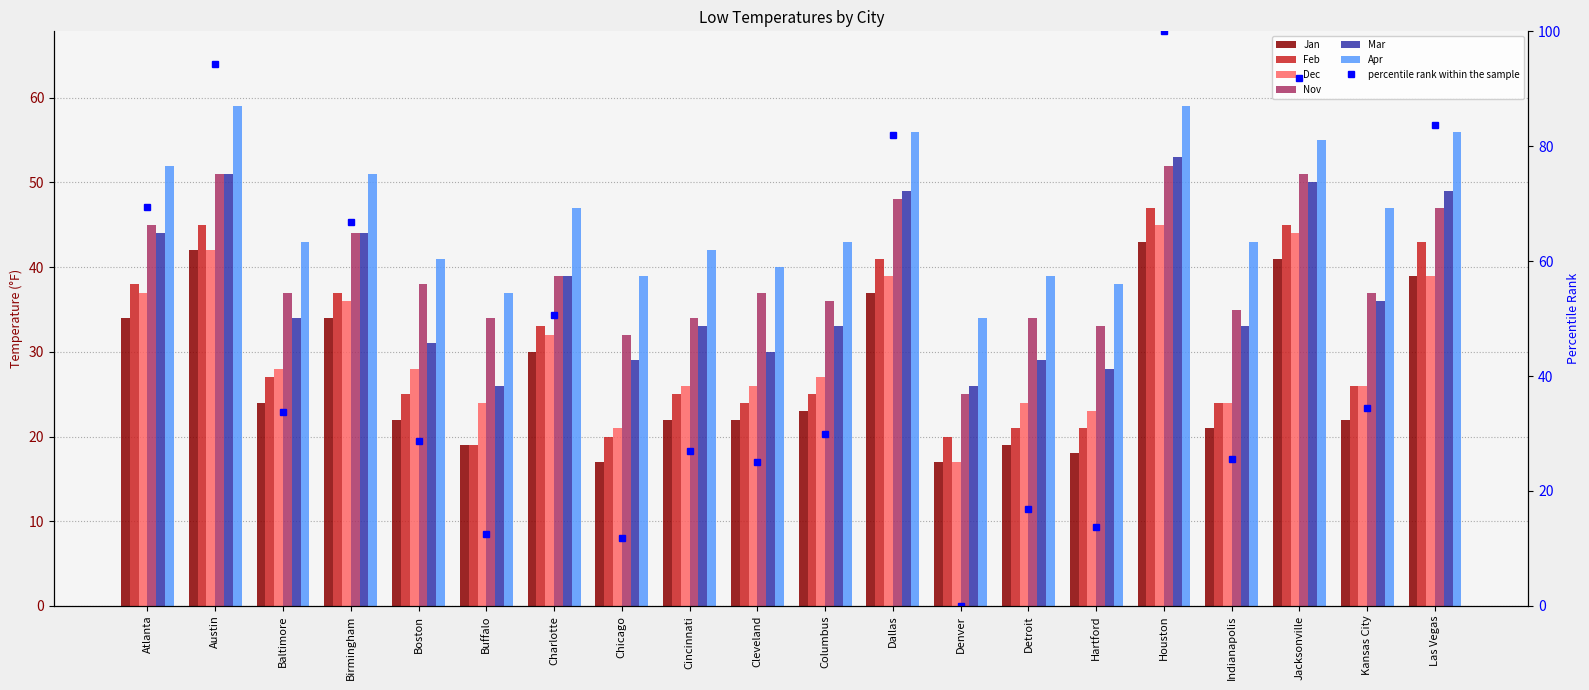

What is the label of the 10th bar from the right?

Columbus